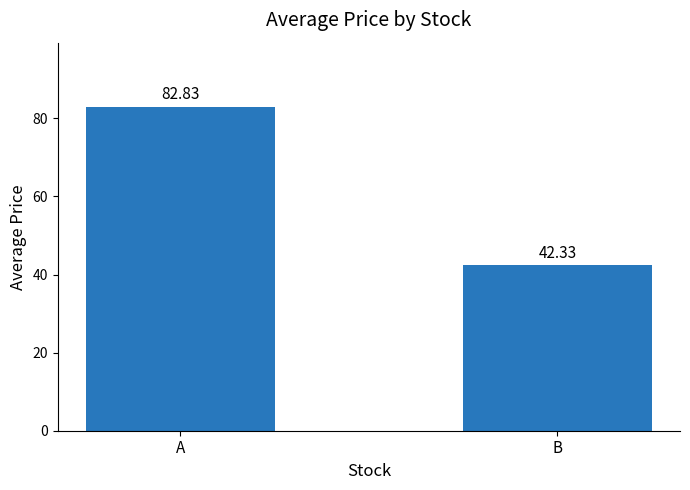

The chart shows a value of 57.8 at A. True or false?

False